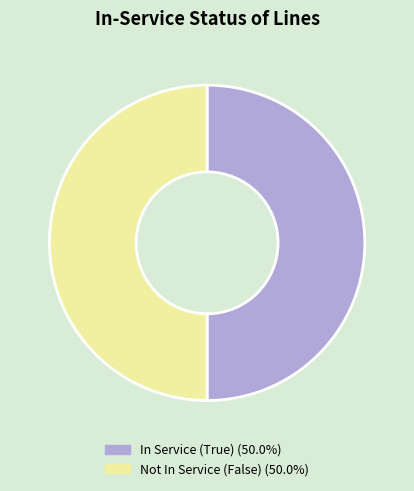

Approximately how many times larger is the value at Not In Service (False) (50.0%) compared to In Service (True) (50.0%)?

1.0